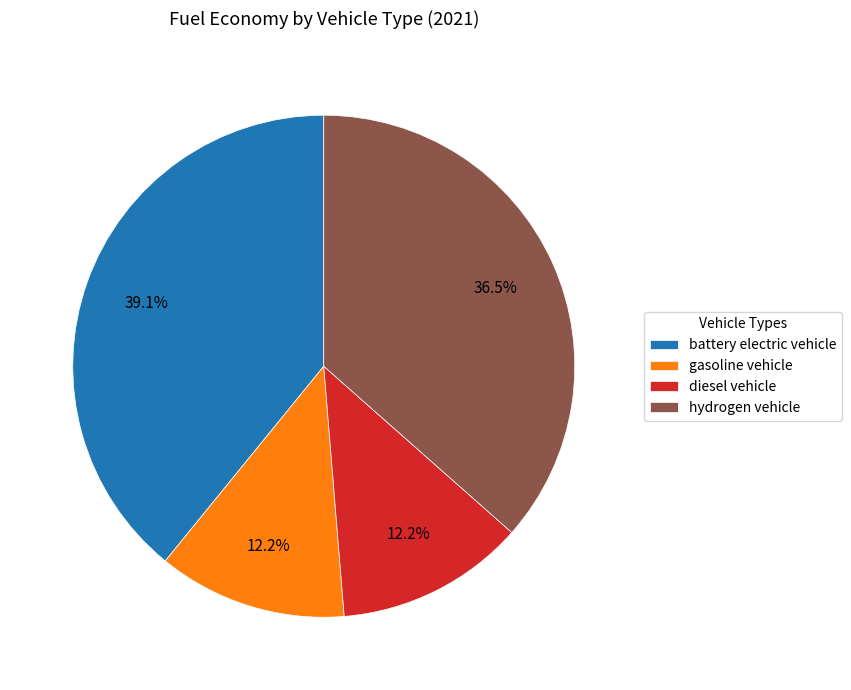

What is the total percentage of diesel vehicle and hydrogen vehicle?

48.7%